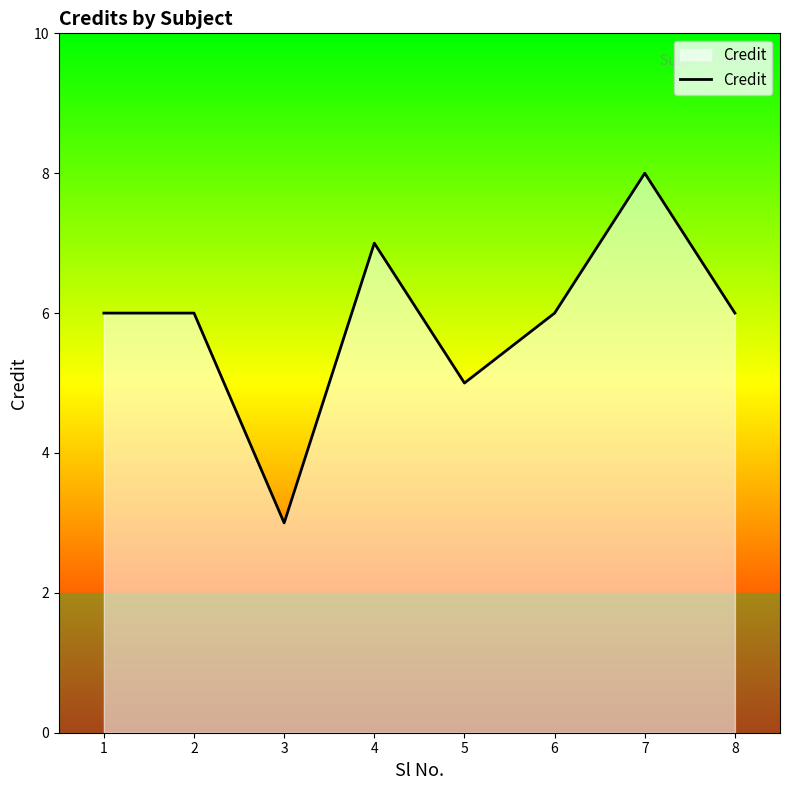

Reading left to right, what are all the values shown in this chart?

6	6	3	7	5	6	8	6